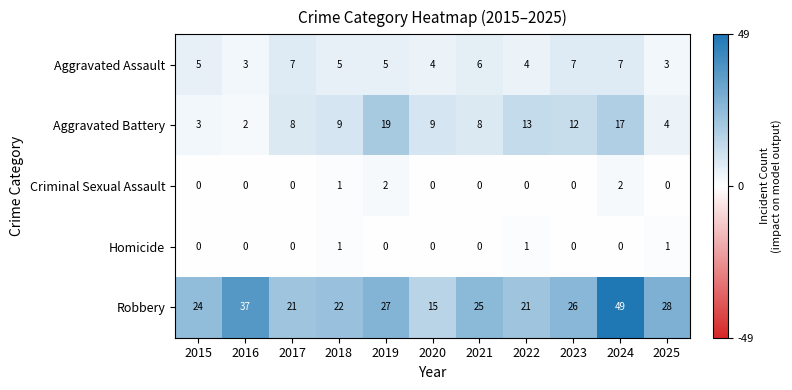

Which label corresponds to the largest value in the chart?

2024